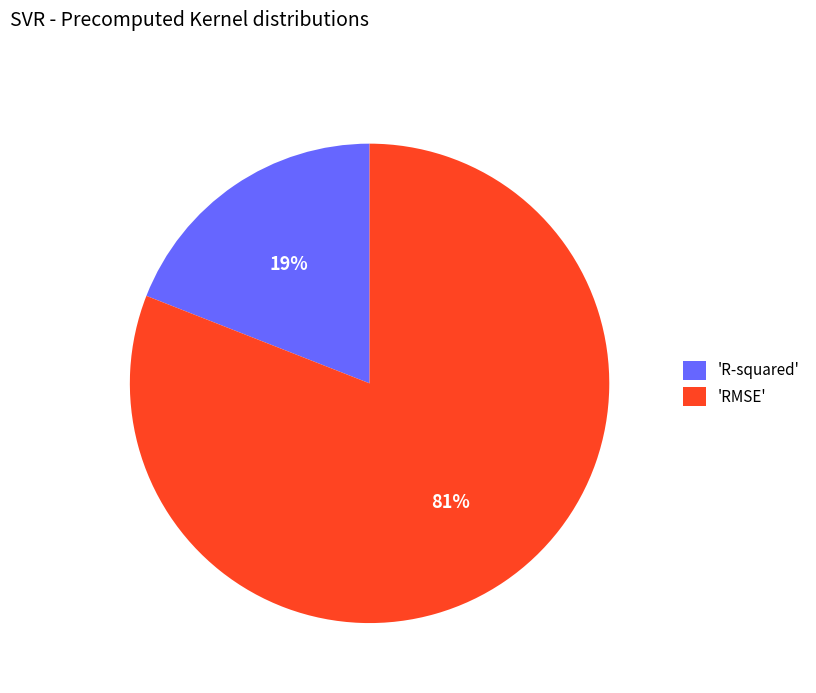

Rank the categories by value from highest to lowest.

'RMSE', 'R-squared'